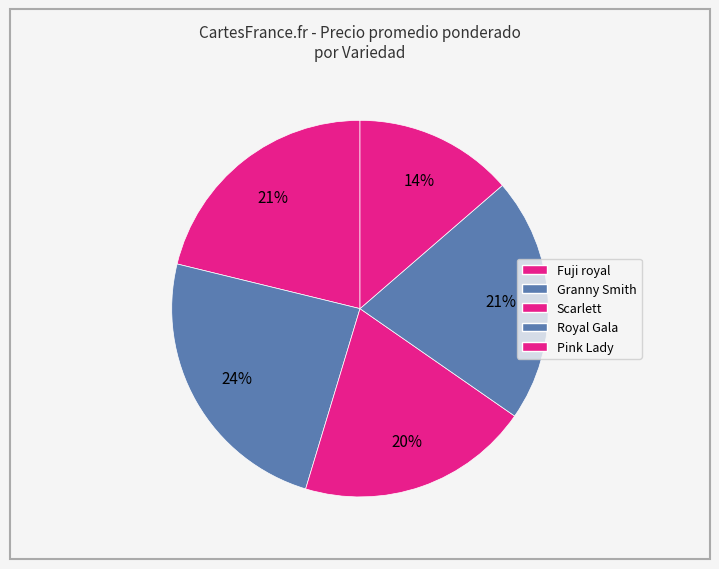

Count the number of slices in the pie.

5